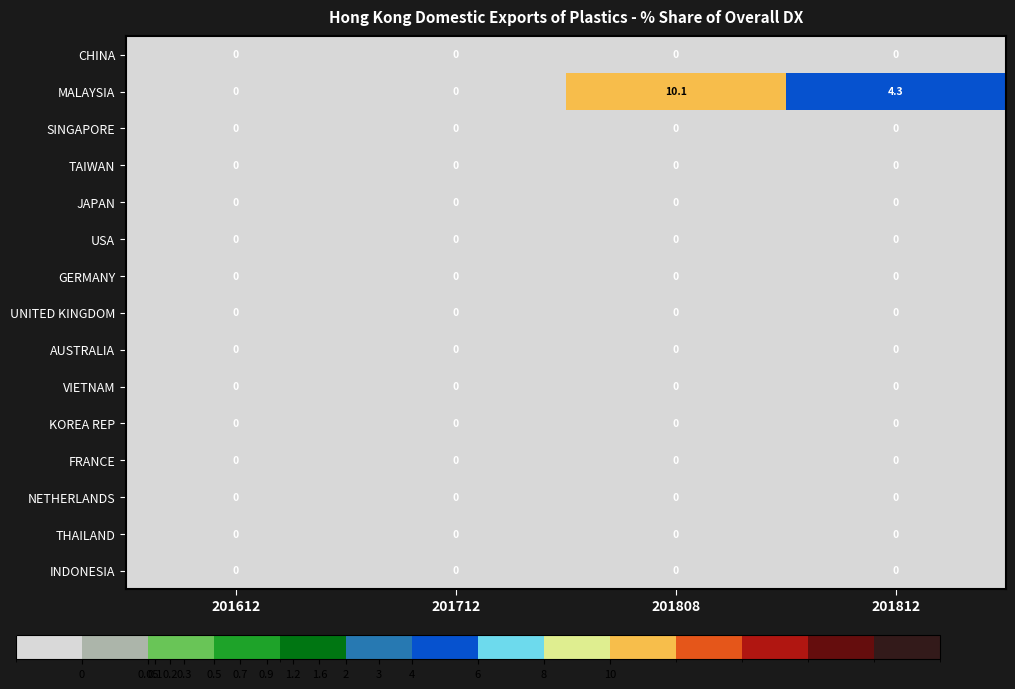

Which series has the largest total across all categories?

MALAYSIA